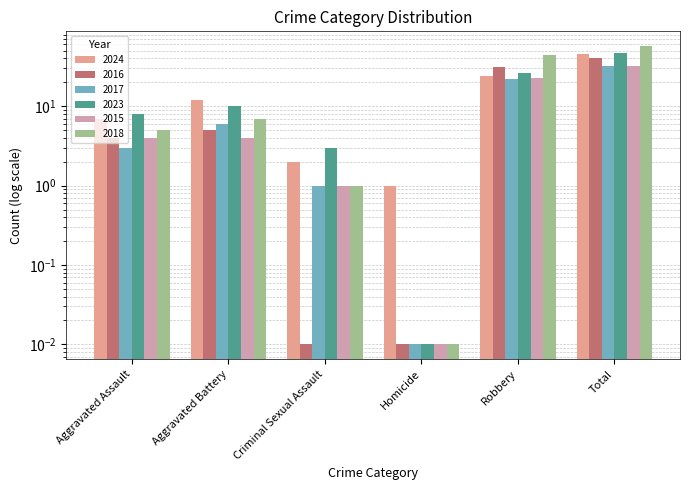

Are the bars grouped side by side (vs. stacked)?

Yes